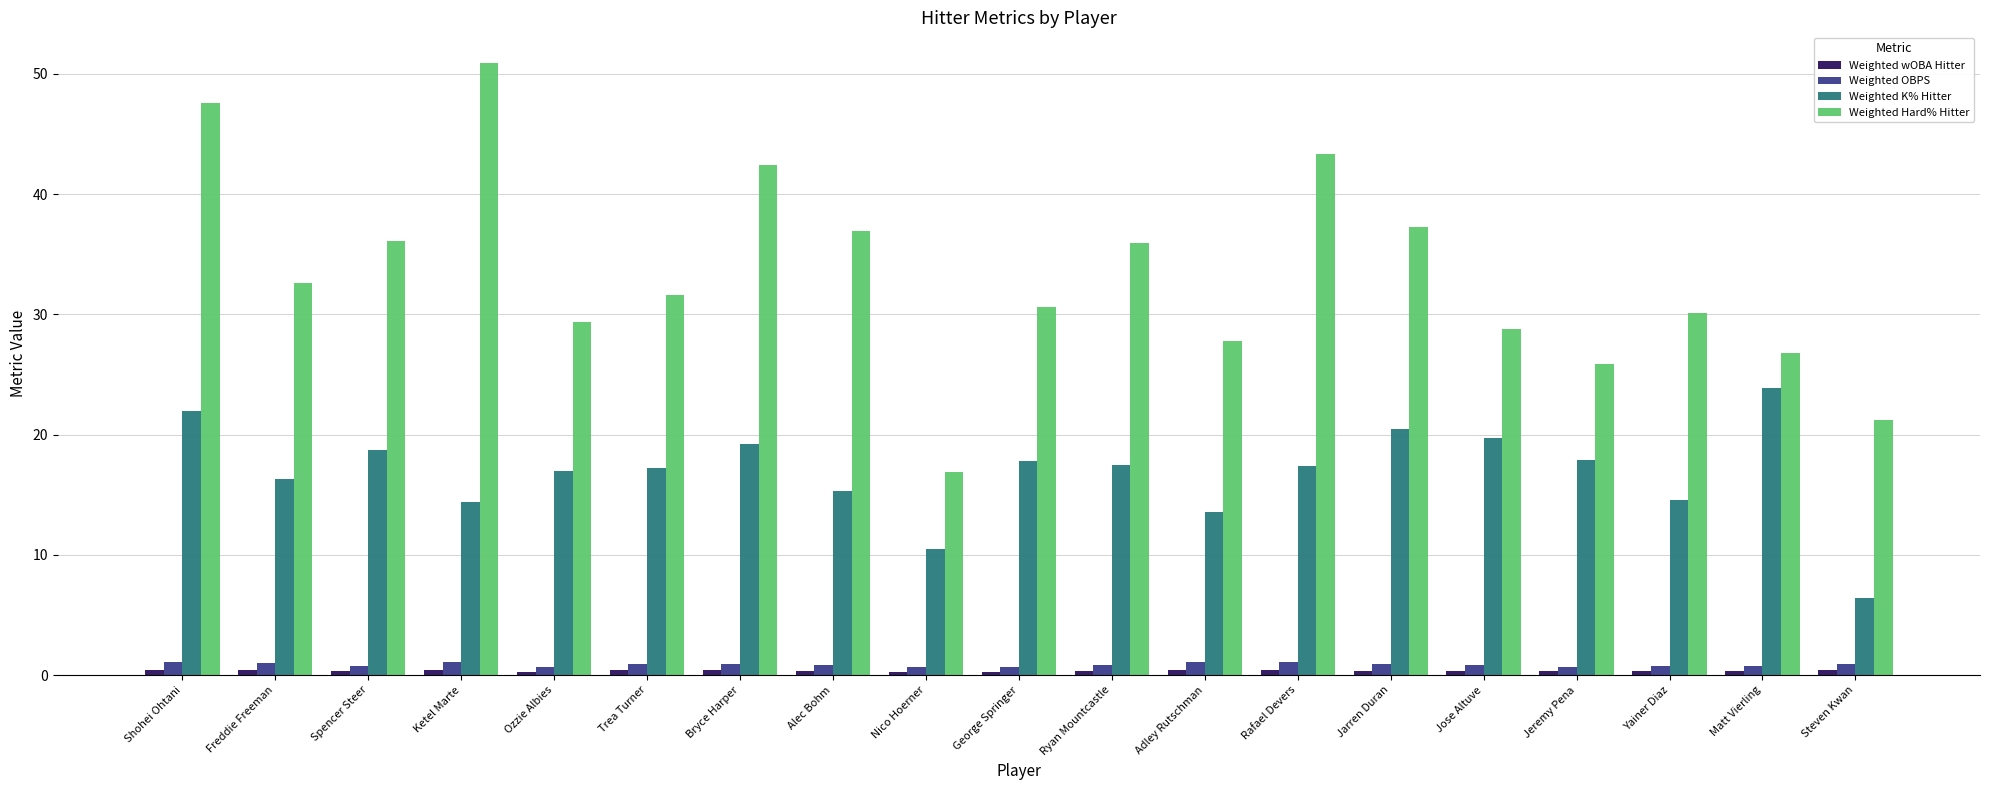

What is the average value of the Weighted Hard% Hitter series?

33.3